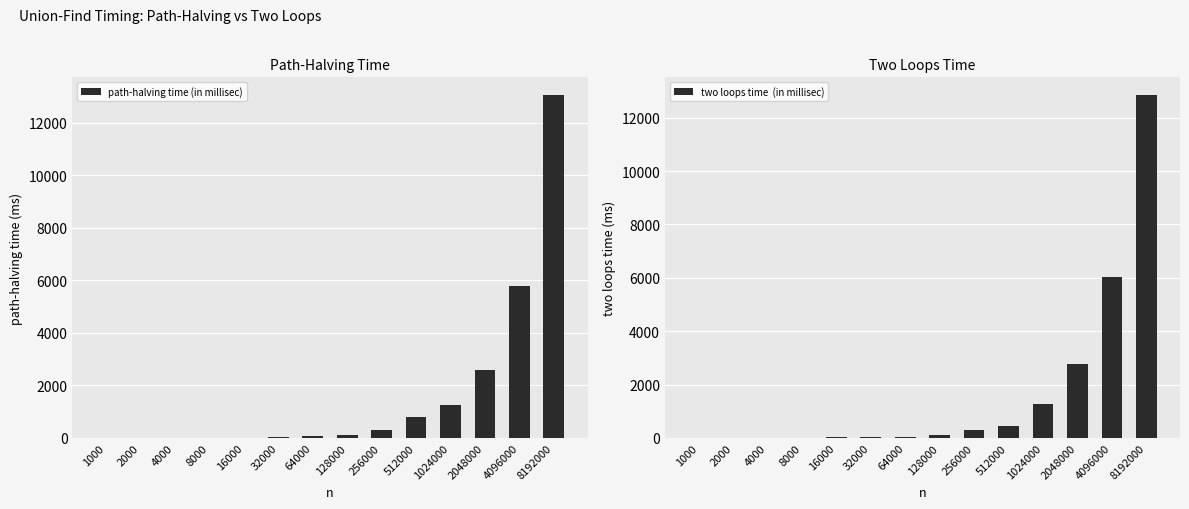

What is the lowest value of the path-halving time (in millisec) series?

3.1